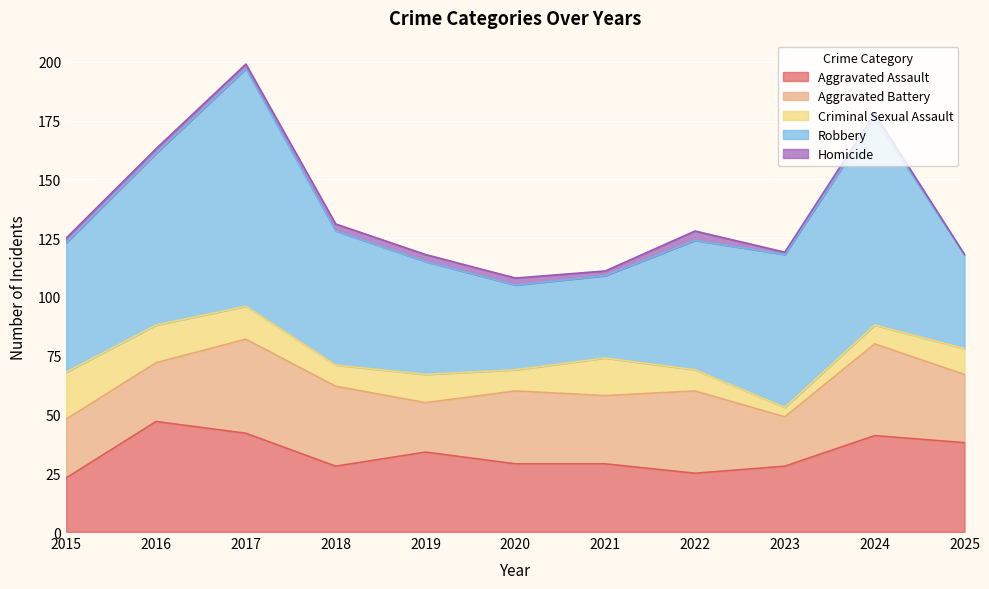

At which label is Homicide closest to 2?

2015